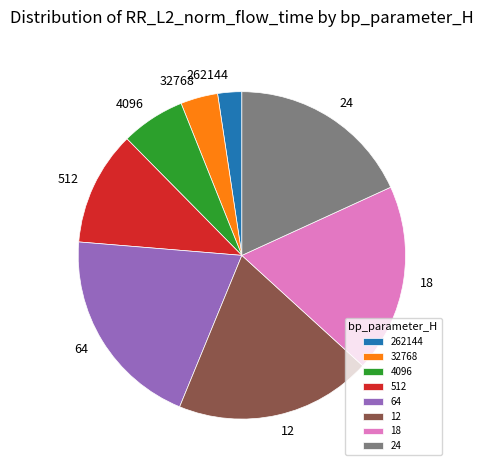

True or false: 32768 accounts for 4% of the total.

True